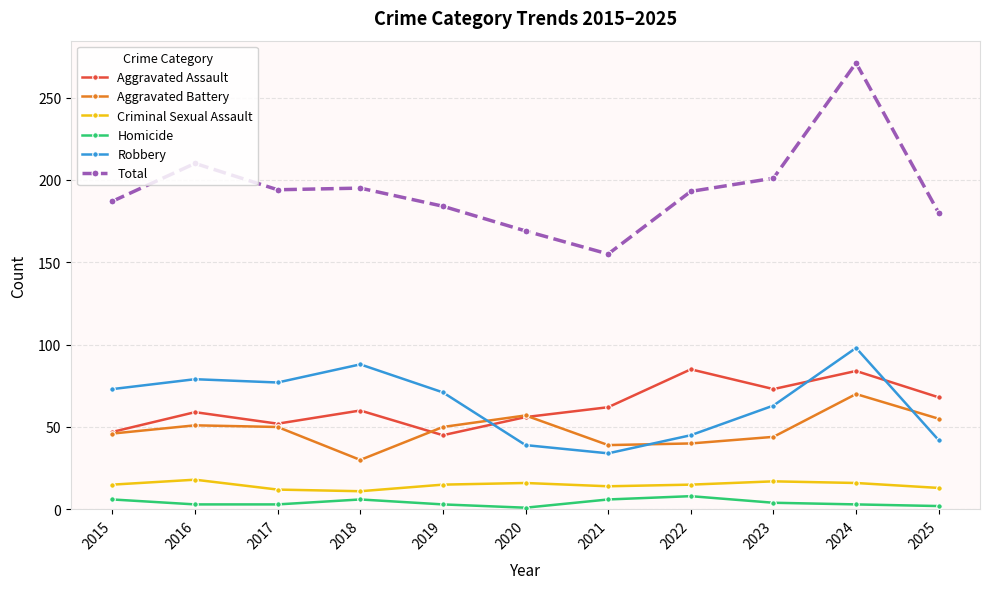

What is the spread (max minus min) of values at 2019?

181